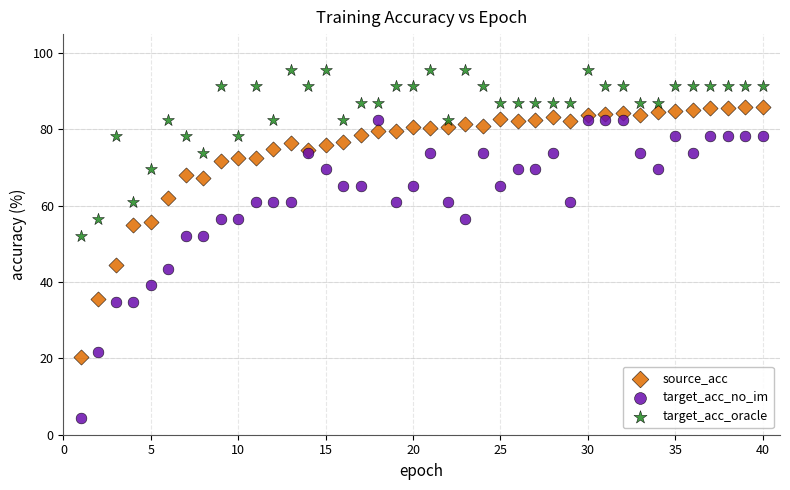

Which series contains the highest Y value?

target_acc_oracle